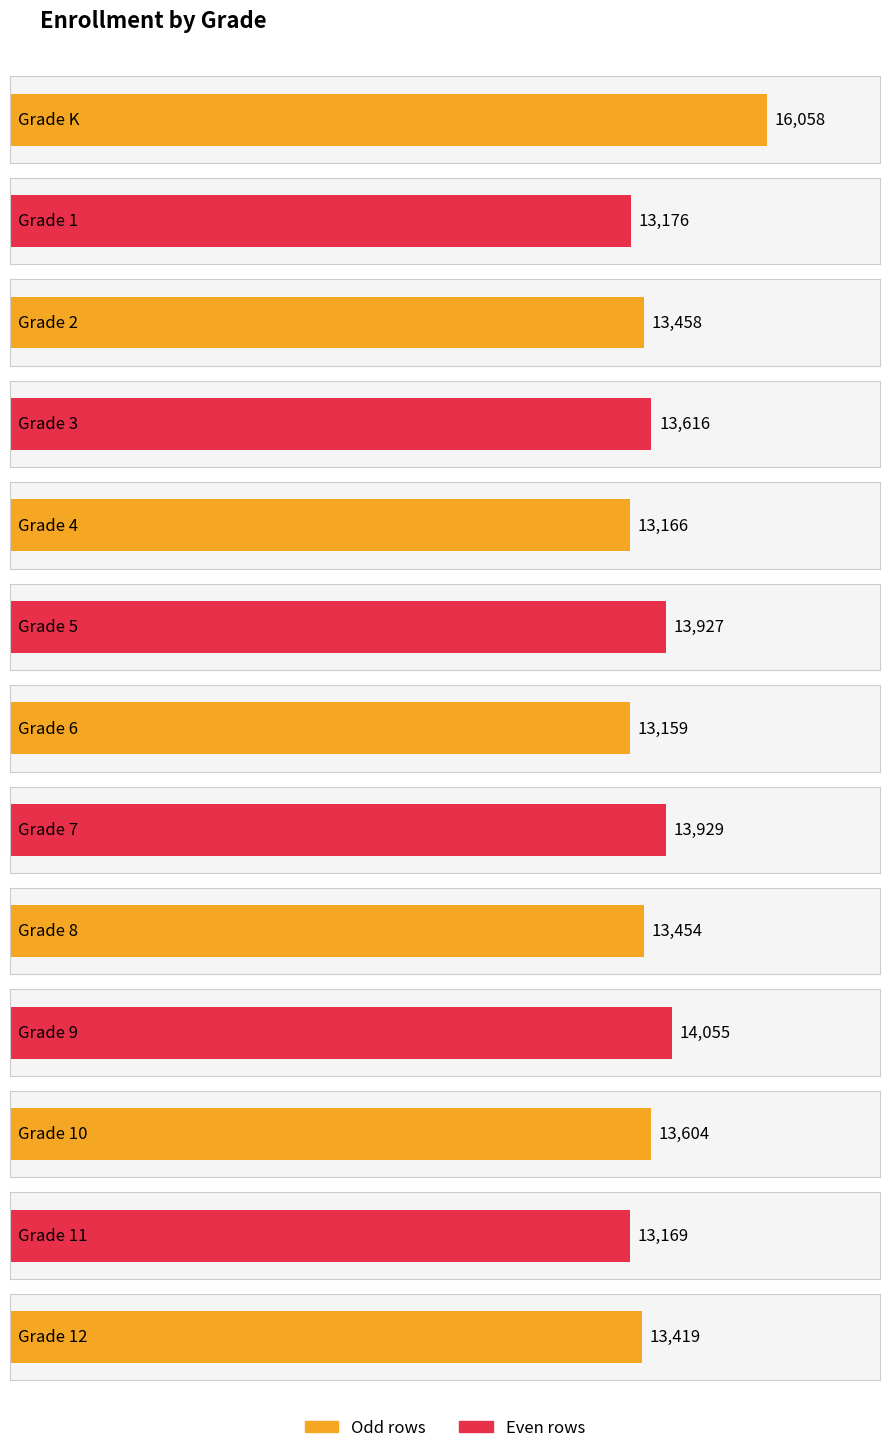

Where is the data nearest to the value 14608?

Grade 9